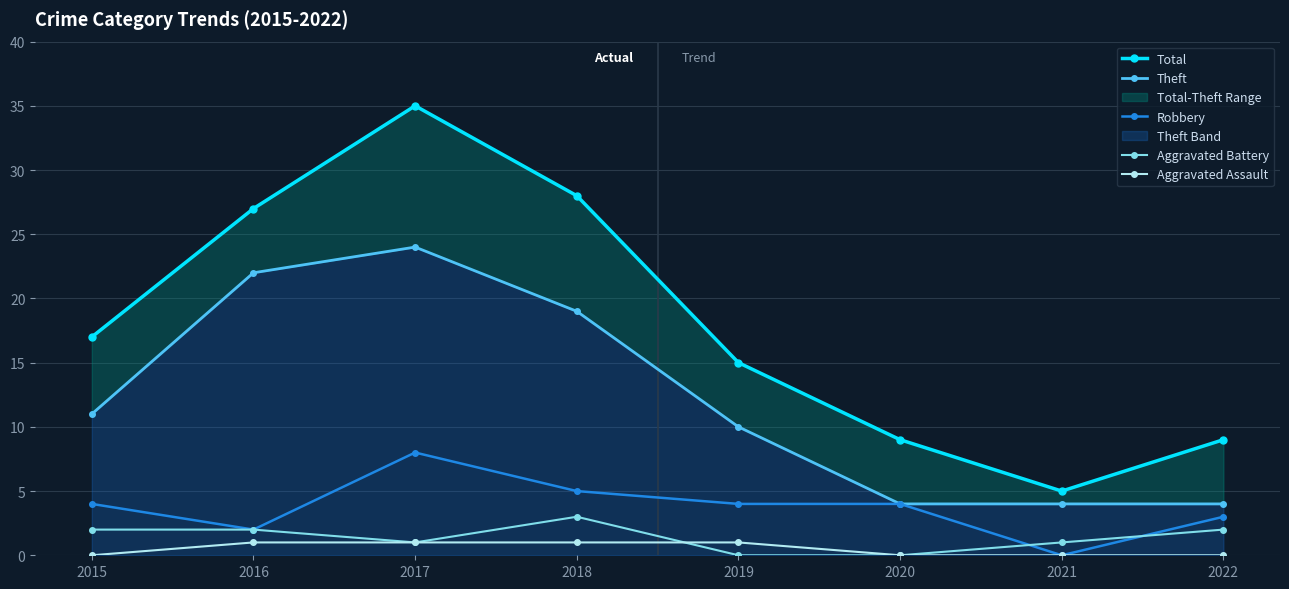

Where is the first local maximum for Theft?

2017